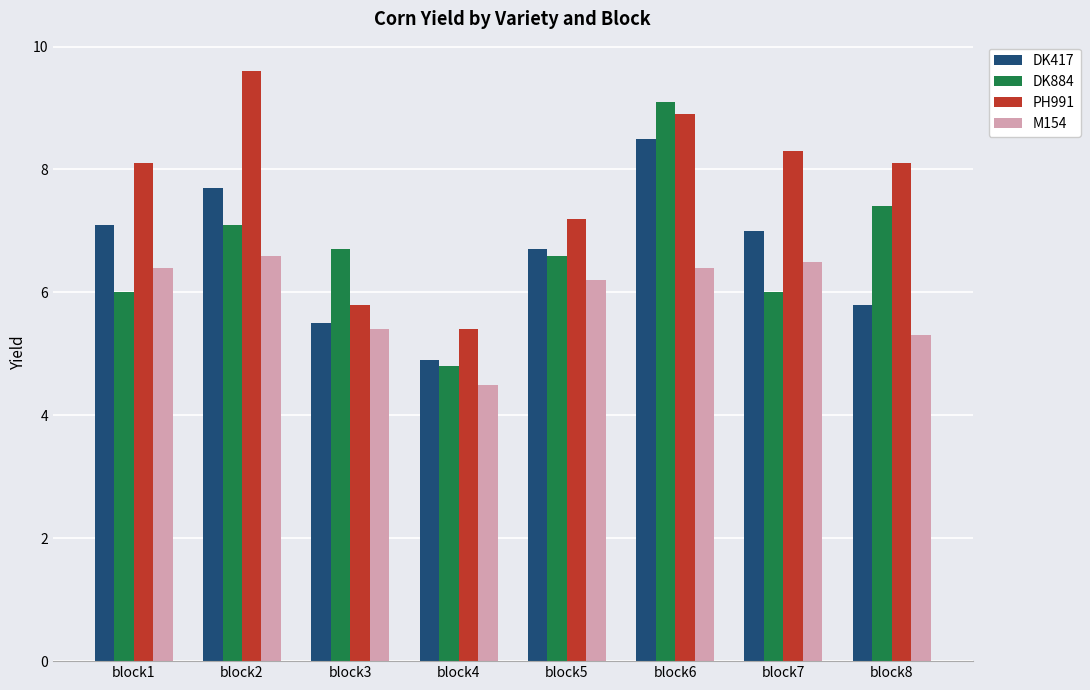

Reading left to right, list all the values displayed in this chart.

DK417: block1=7.1	block2=7.7	block3=5.5	block4=4.9	block5=6.7	block6=8.5	block7=7.0	block8=5.8
DK884: block1=6.0	block2=7.1	block3=6.7	block4=4.8	block5=6.6	block6=9.1	block7=6.0	block8=7.4
PH991: block1=8.1	block2=9.6	block3=5.8	block4=5.4	block5=7.2	block6=8.9	block7=8.3	block8=8.1
M154: block1=6.4	block2=6.6	block3=5.4	block4=4.5	block5=6.2	block6=6.4	block7=6.5	block8=5.3